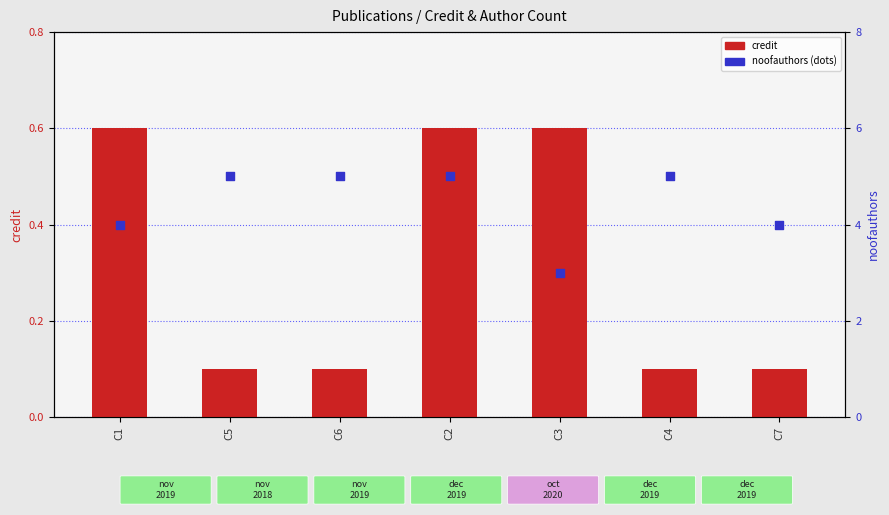

At which category is the sum across all series the highest?

C2